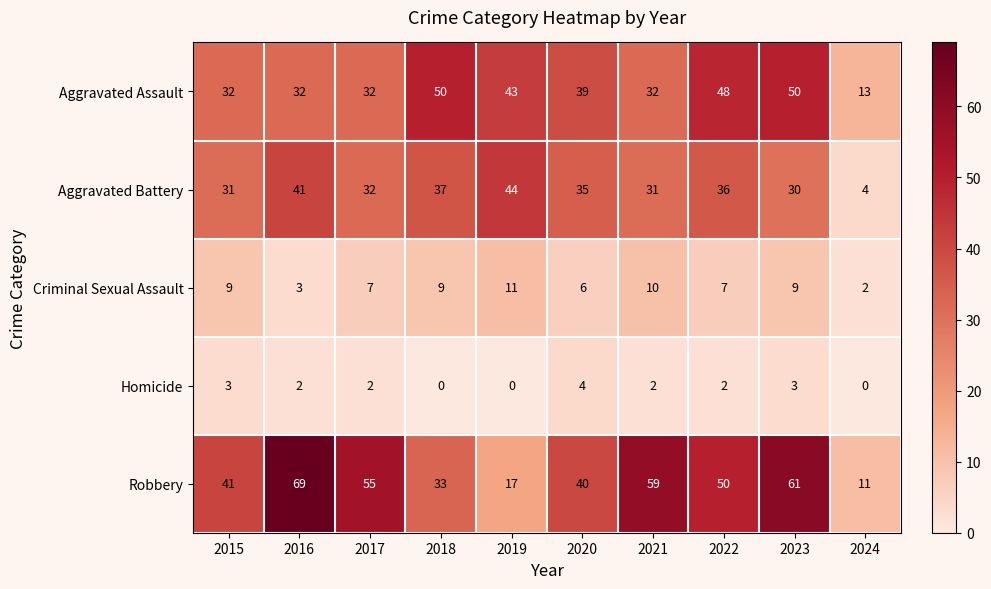

Which series has the largest total across all categories?

Robbery